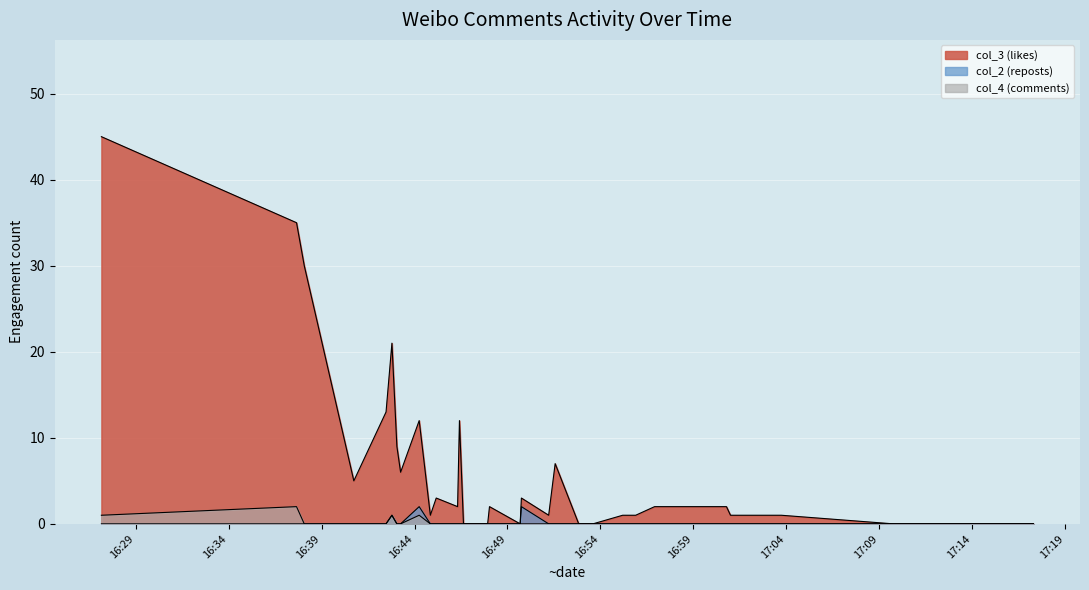

At which category is the sum across all series the highest?

2022-08-18 16:27:09